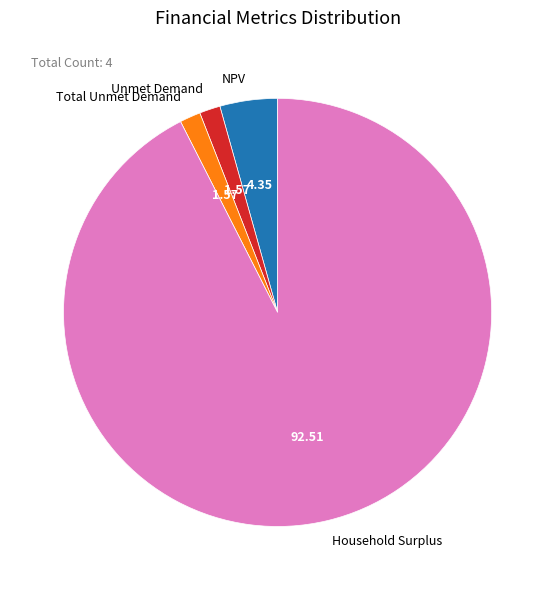

Does NPV represent more than half of the total?

No